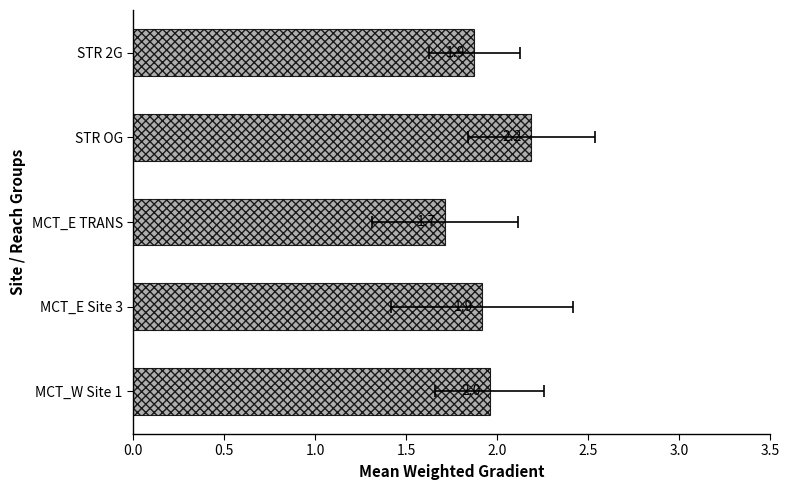

What is the difference between the maximum and minimum values?

0.5